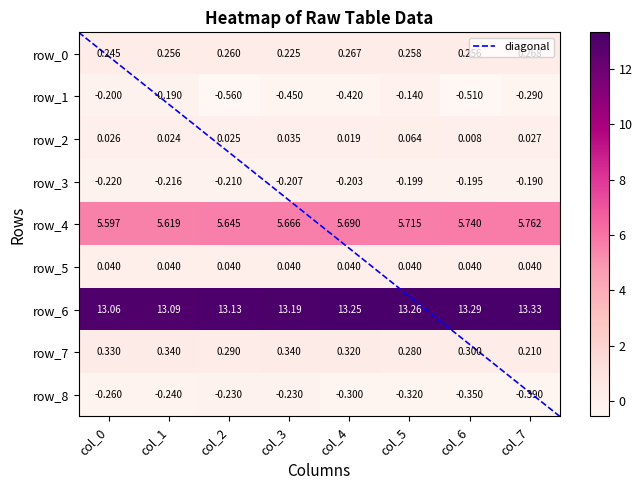

What is the difference between the maximum and minimum values in the row_1 series?

0.4